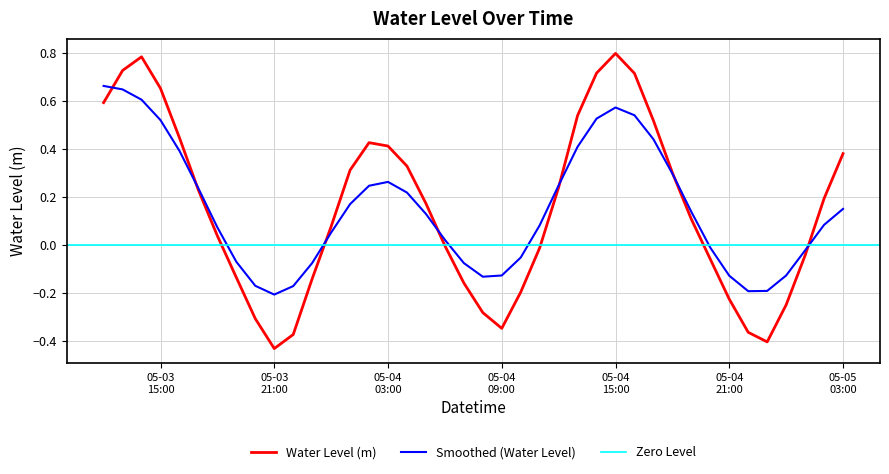

What is the sum of all values?

6.0